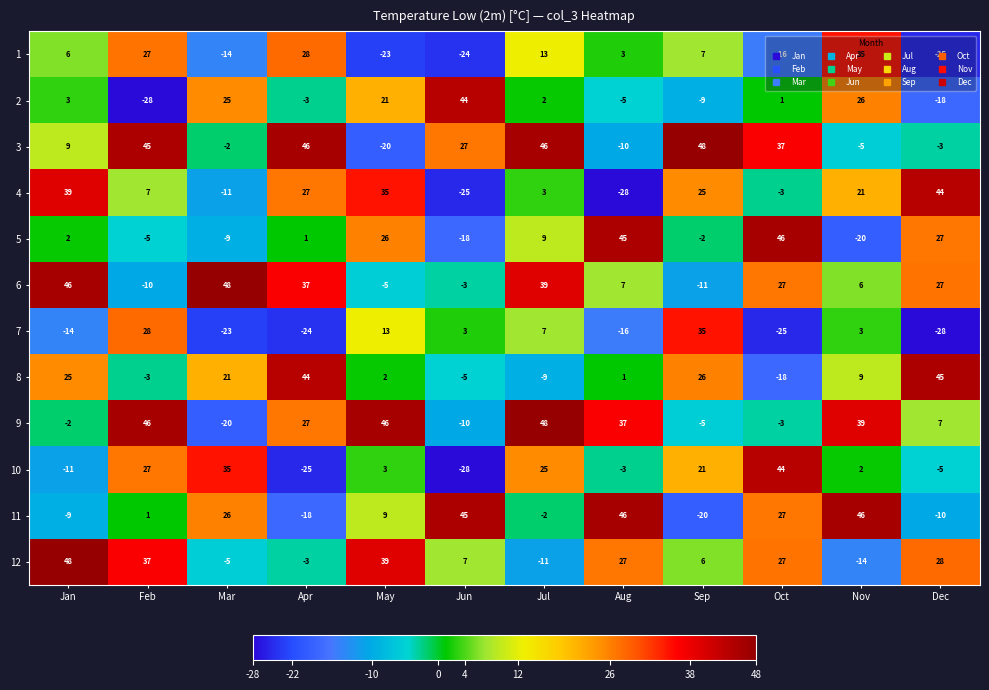

True or false: 11 has a value of 46 at Aug.

True